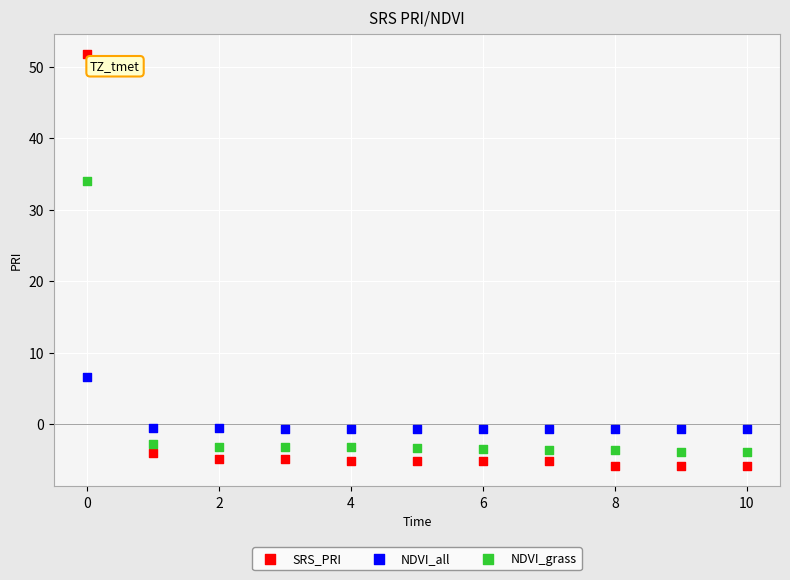

What are all the series names shown in the legend?

SRS_PRI, NDVI_all, NDVI_grass